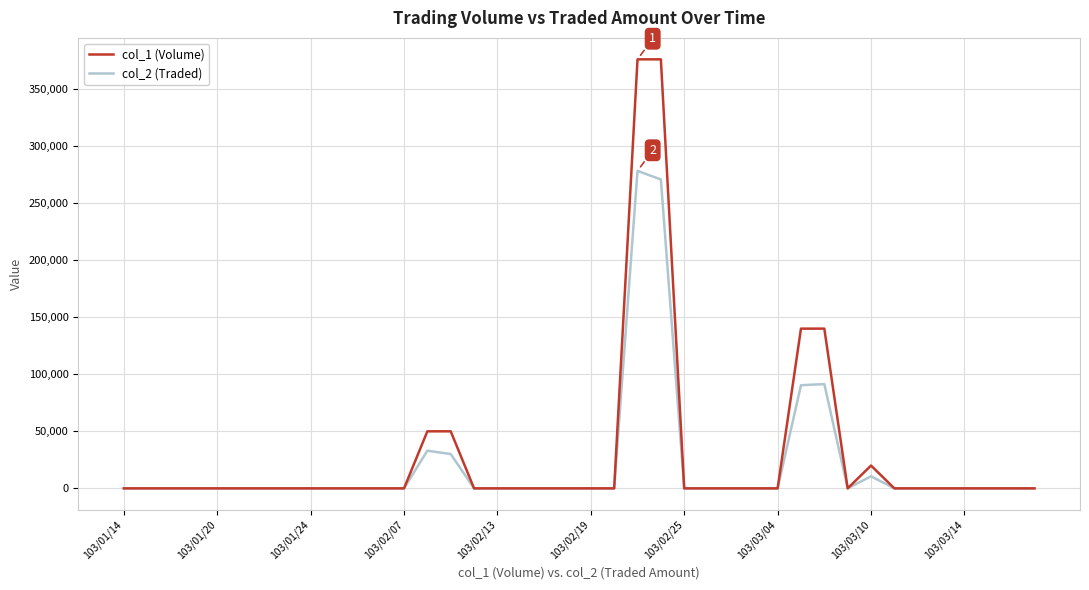

What is the average value of the col_2 (Traded) series?

20112